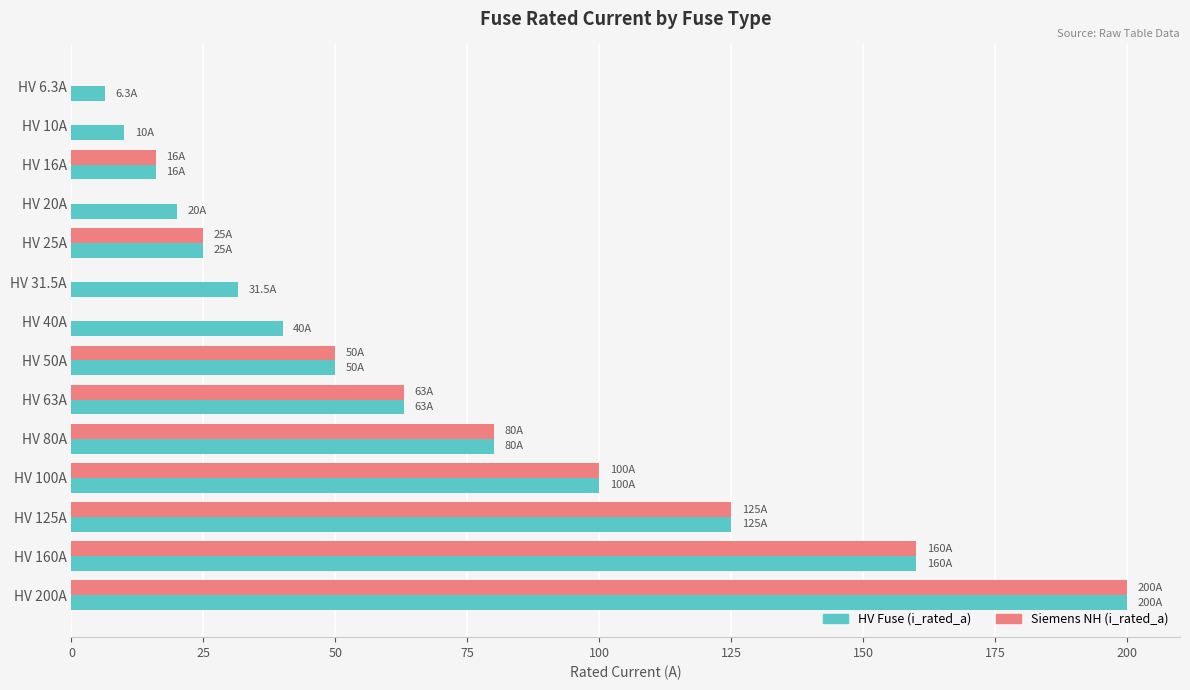

What is the maximum value for Siemens NH (i_rated_a)?

200.0